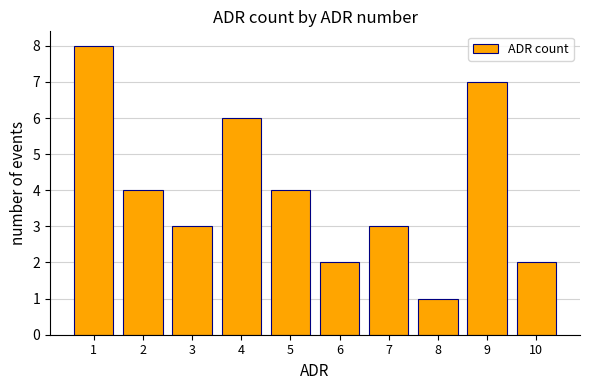

True or false: the data shows 6 at 4.

True